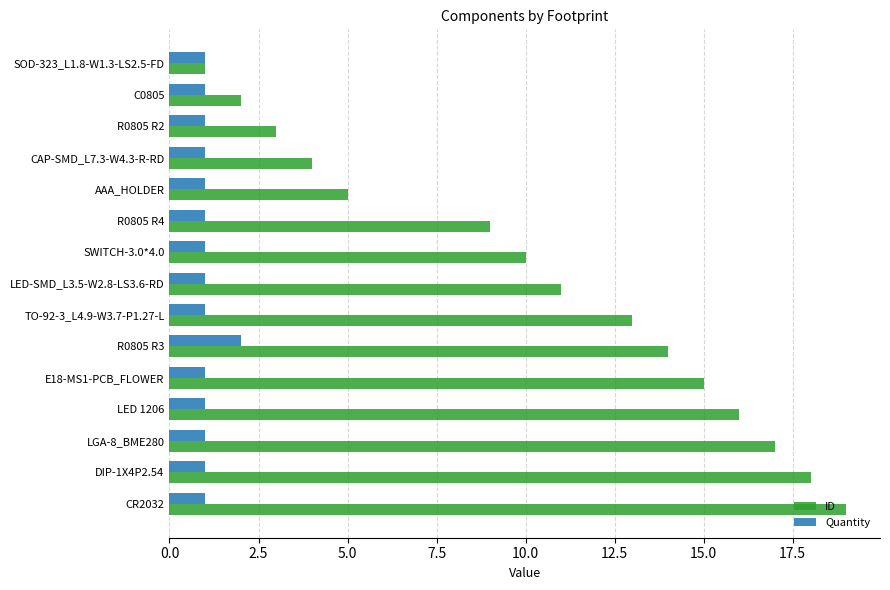

Count the Quantity values in the range 1 to 2.

15